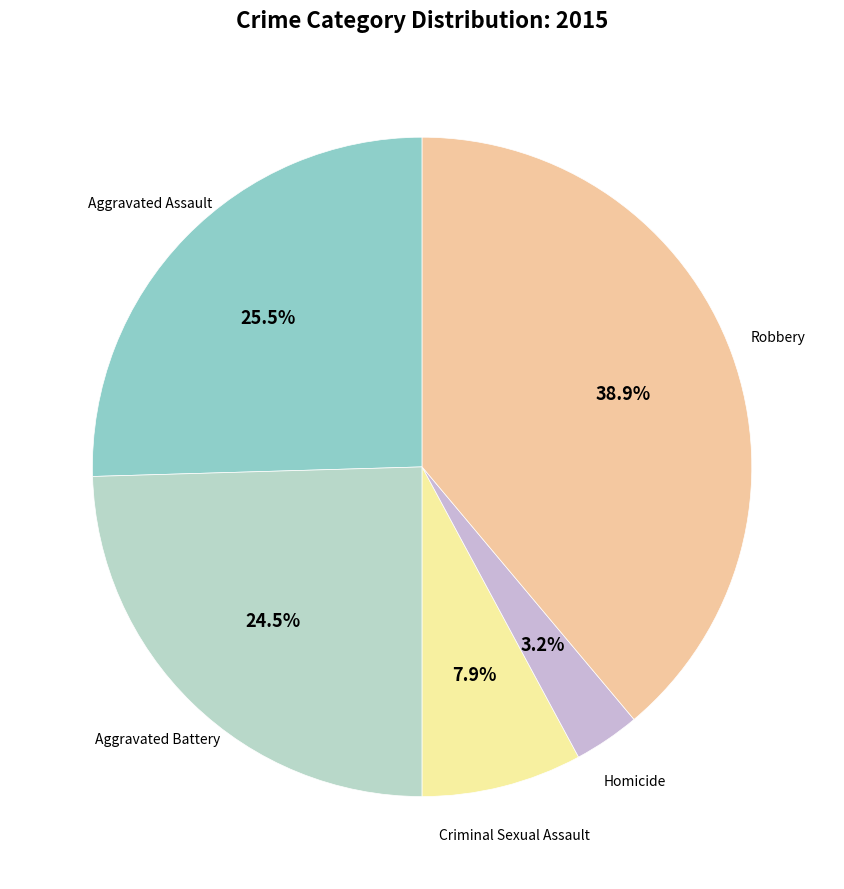

How many segments does this pie chart have?

5